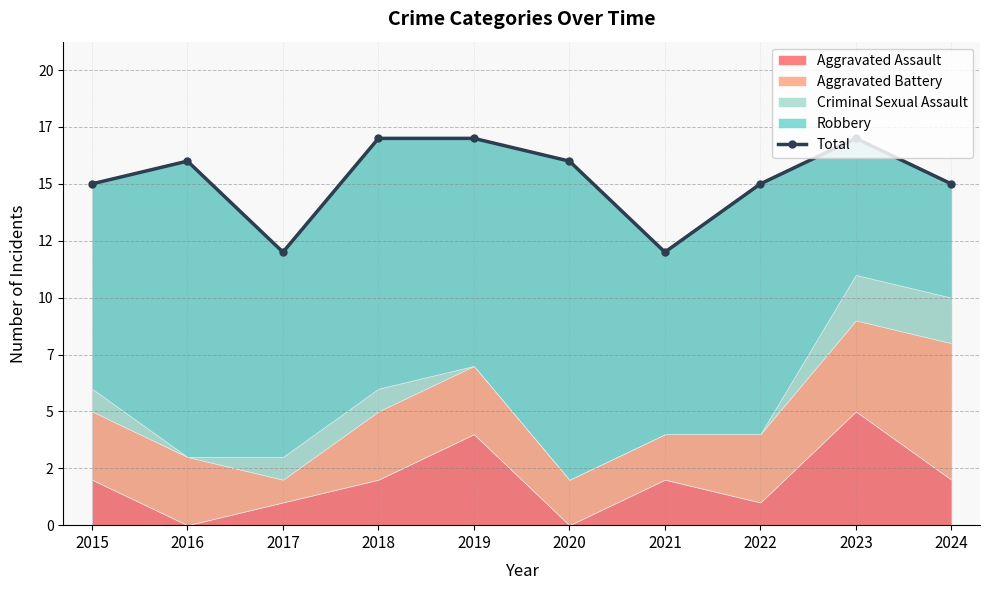

The chart shows a value of 15 at 2022. True or false?

True